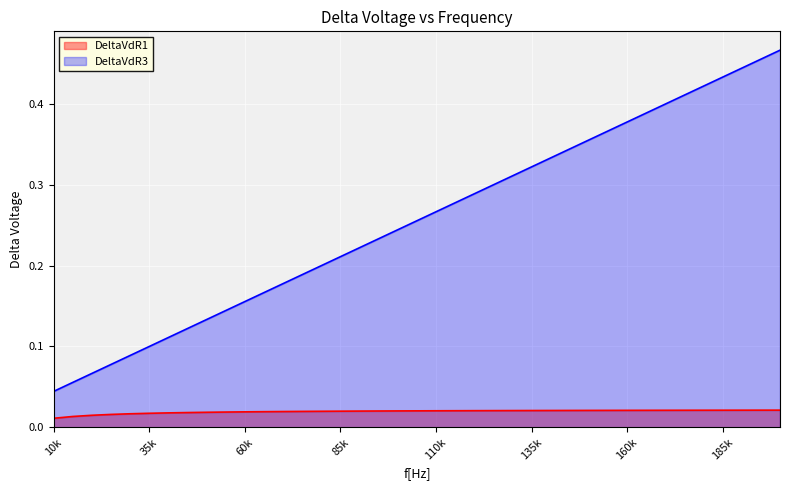

What is the value of the DeltaVdR3 point at the 30th from the left?

0.4